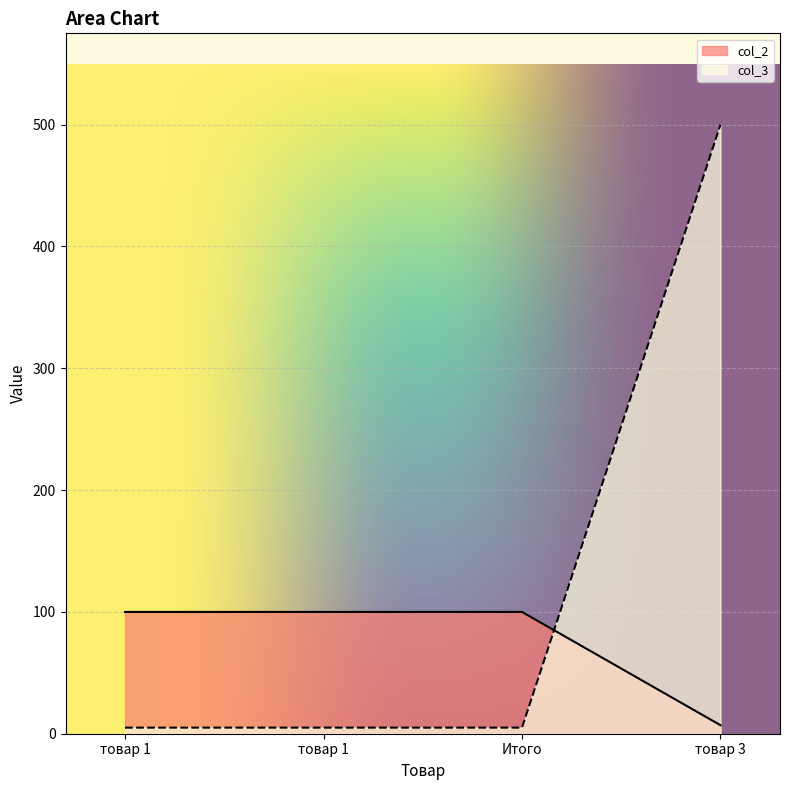

Between which two adjacent categories do col_3 and col_2 first intersect?

Итого and товар 3